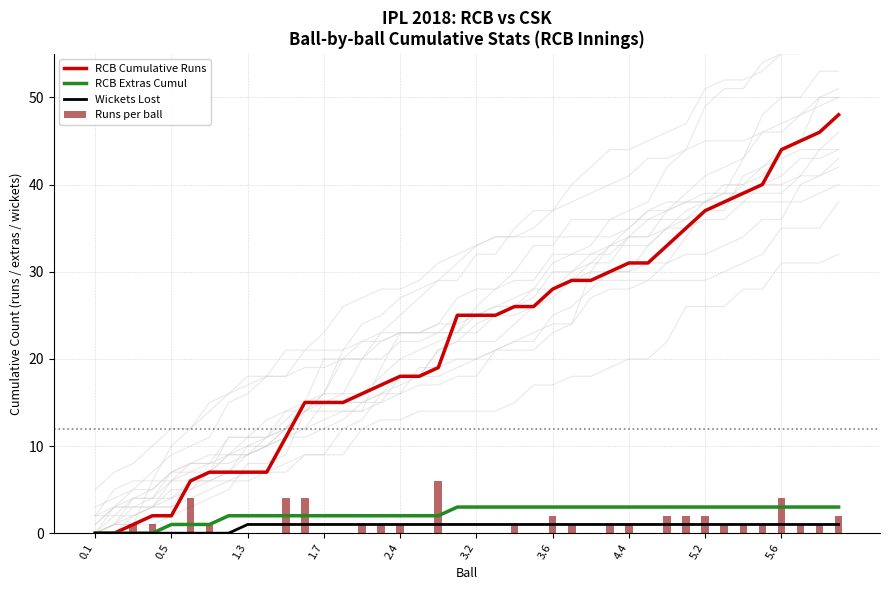

What is the highest value of the Runs per ball series?

6